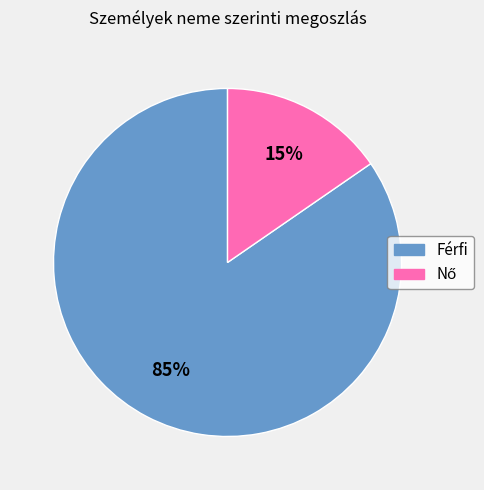

What percentage is the Férfi slice, to the nearest percent?

85%